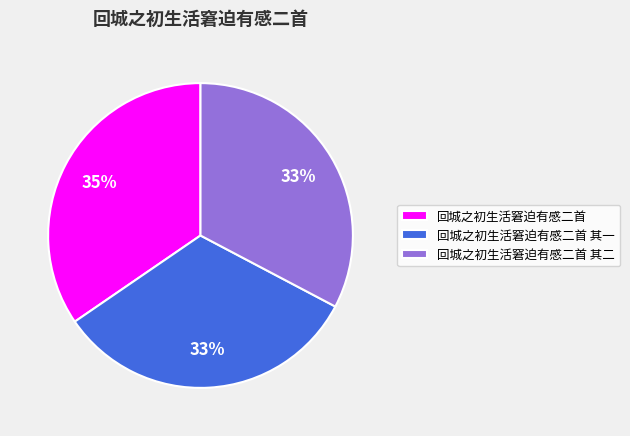

Do 回城之初生活窘迫有感二首 and 回城之初生活窘迫有感二首 其二 together represent more than half of the pie?

Yes